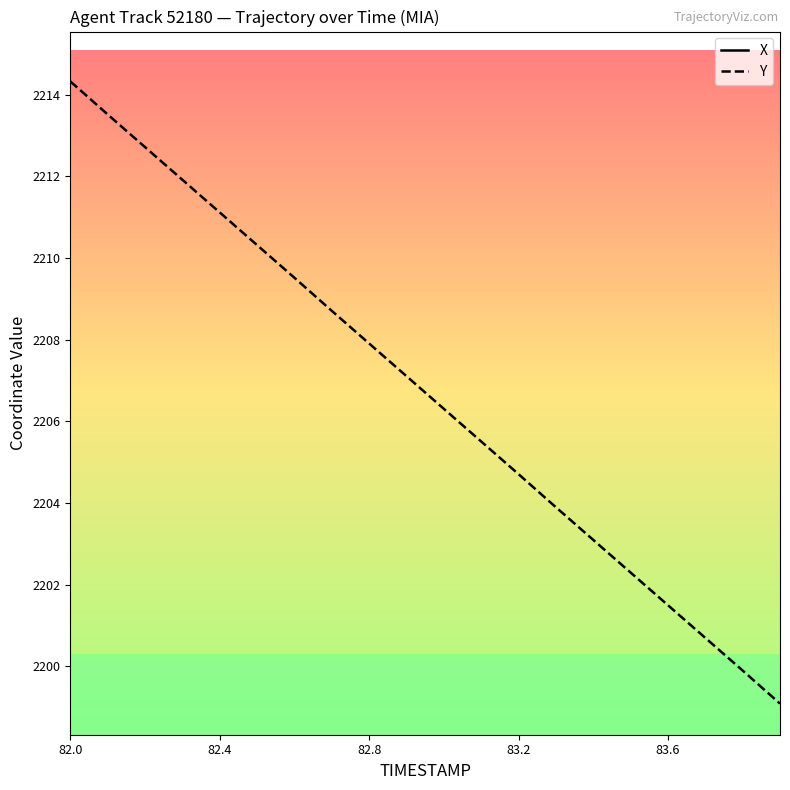

What is the value of the Y point at the 17th from the left?

2201.5